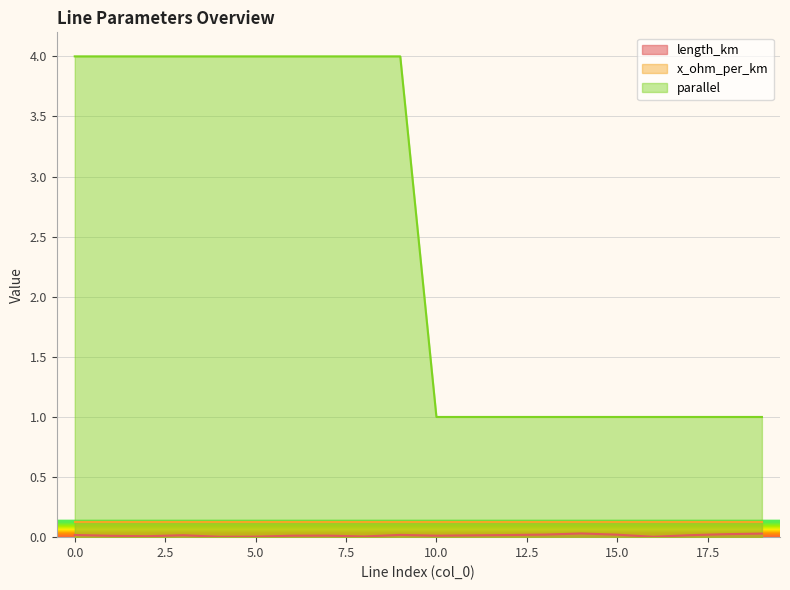

Where is the first local minimum for length_km?

2